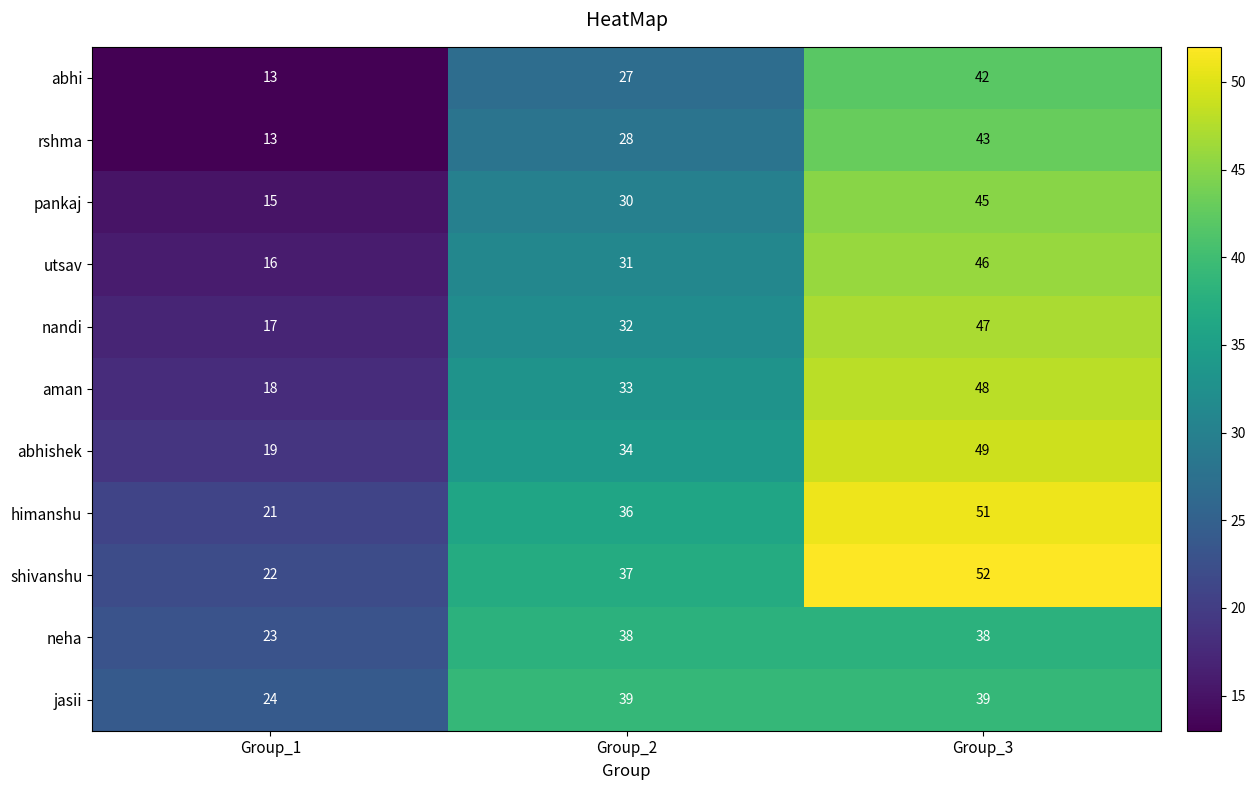

True or false: abhishek has a value of 26 at Group_1.

False